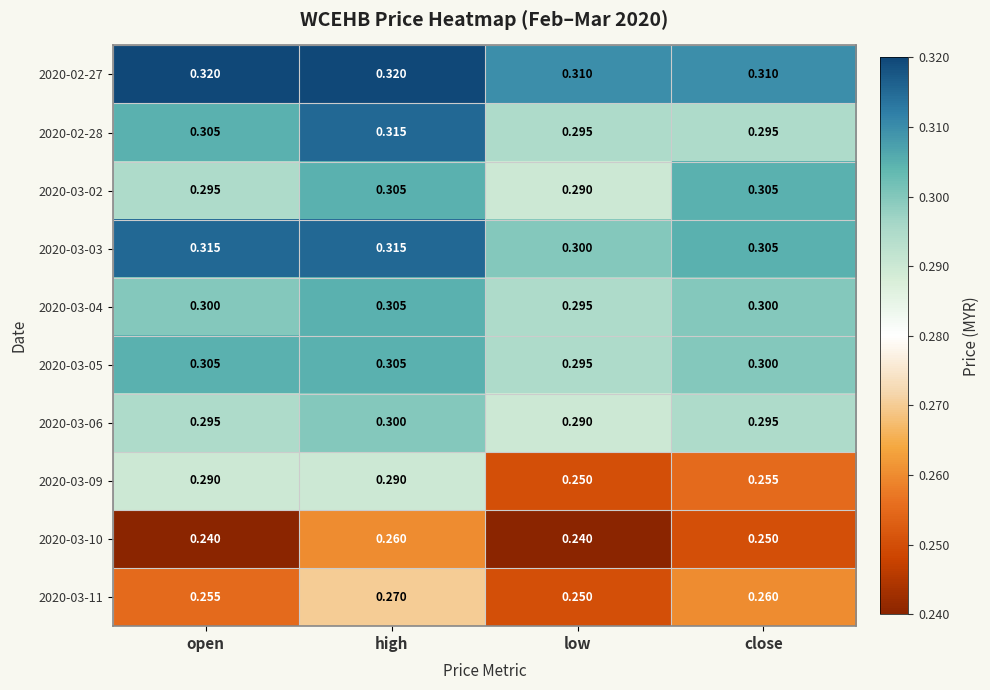

At which category is the sum across all series the highest?

high